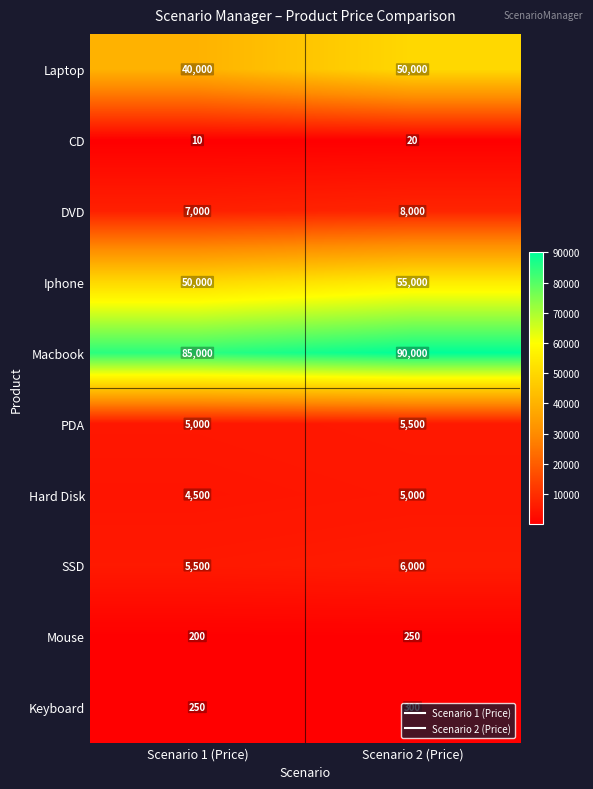

What is the difference between the maximum and minimum values in the Laptop series?

10000